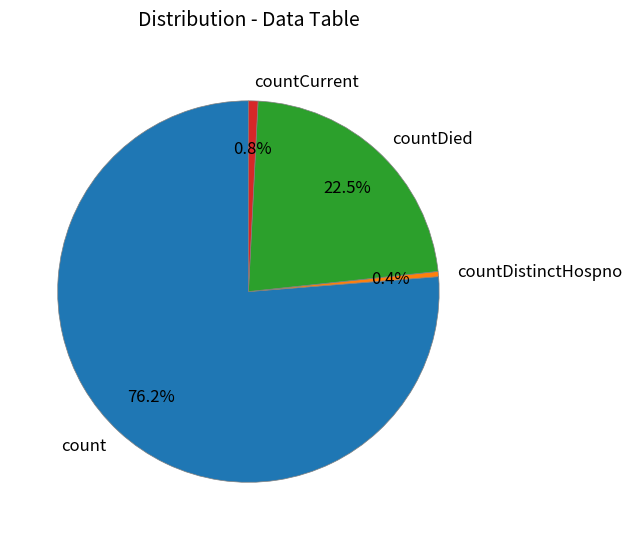

Does countDied represent more than half of the total?

No